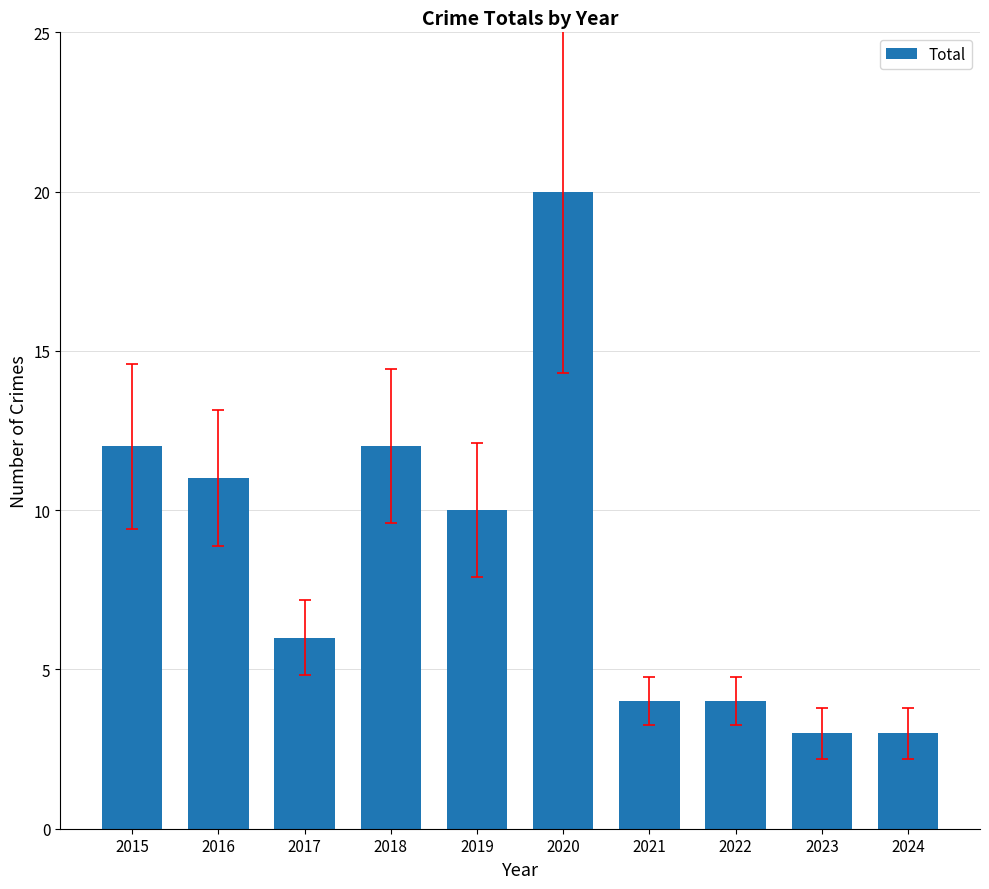

At which label does the data first exceed 10?

2015